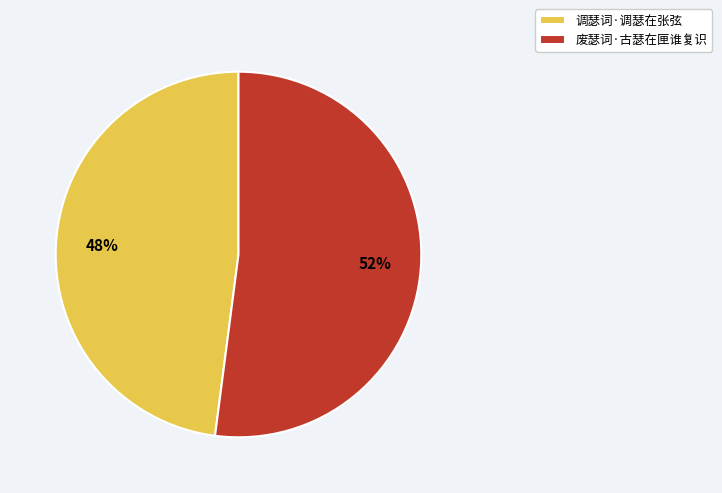

Which has a higher value, 调瑟词·调瑟在张弦 or 废瑟词·古瑟在匣谁复识?

废瑟词·古瑟在匣谁复识